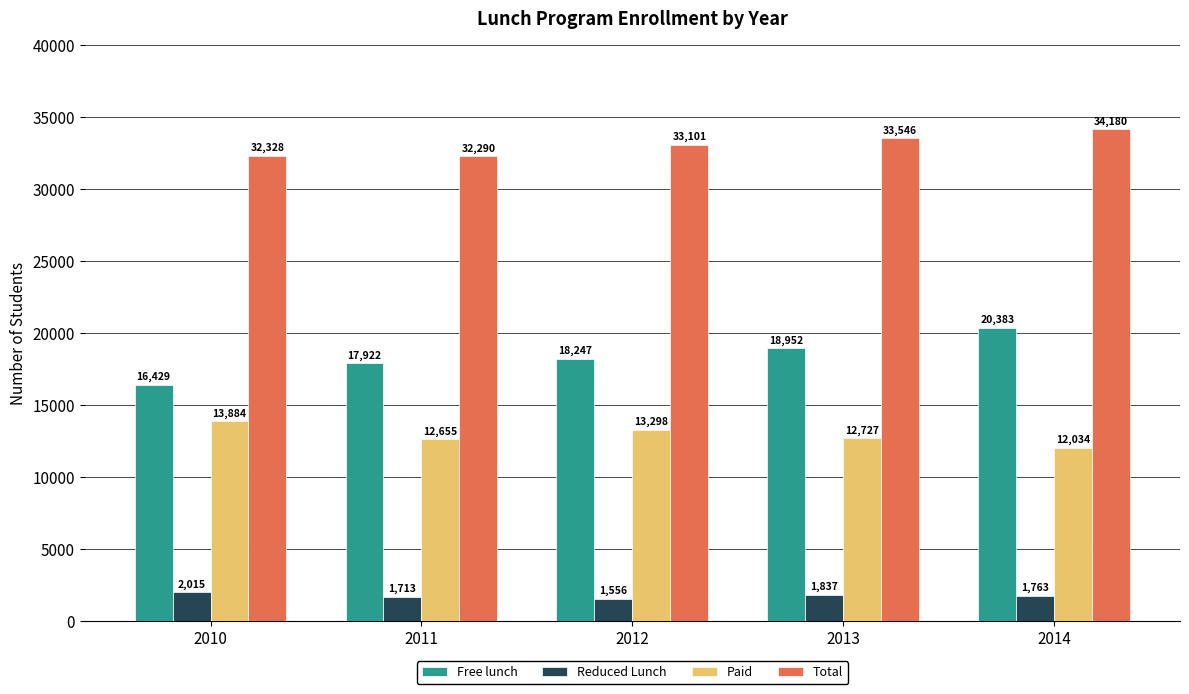

At which category is the sum across all series the highest?

2014